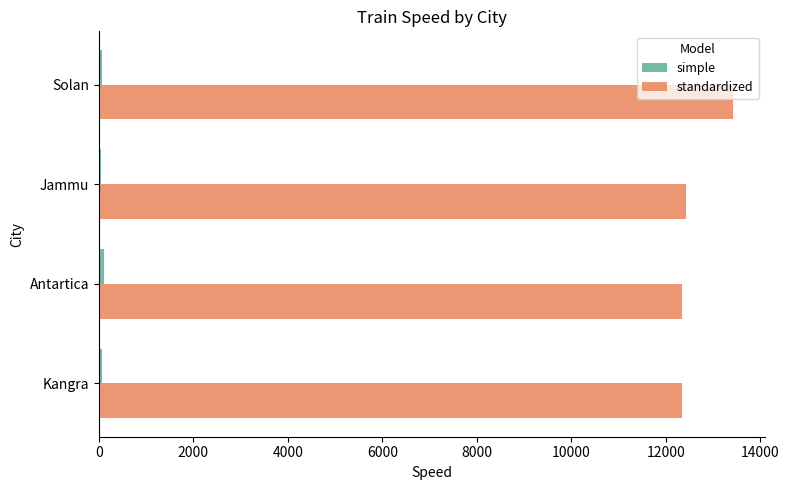

What is the lowest value of the standardized series?

12343